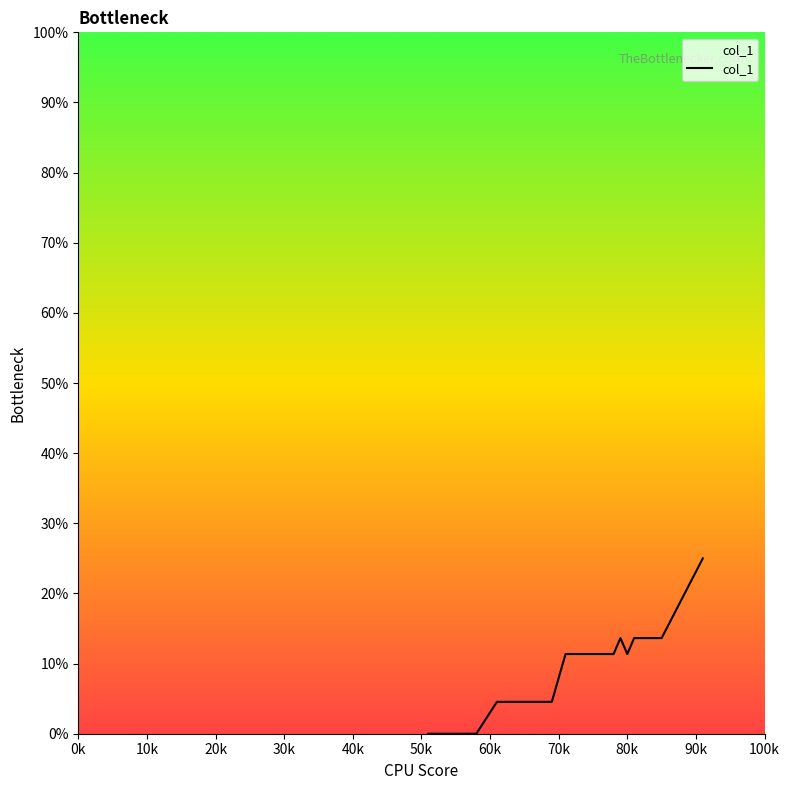

What is the difference between the maximum and minimum values?

25.0